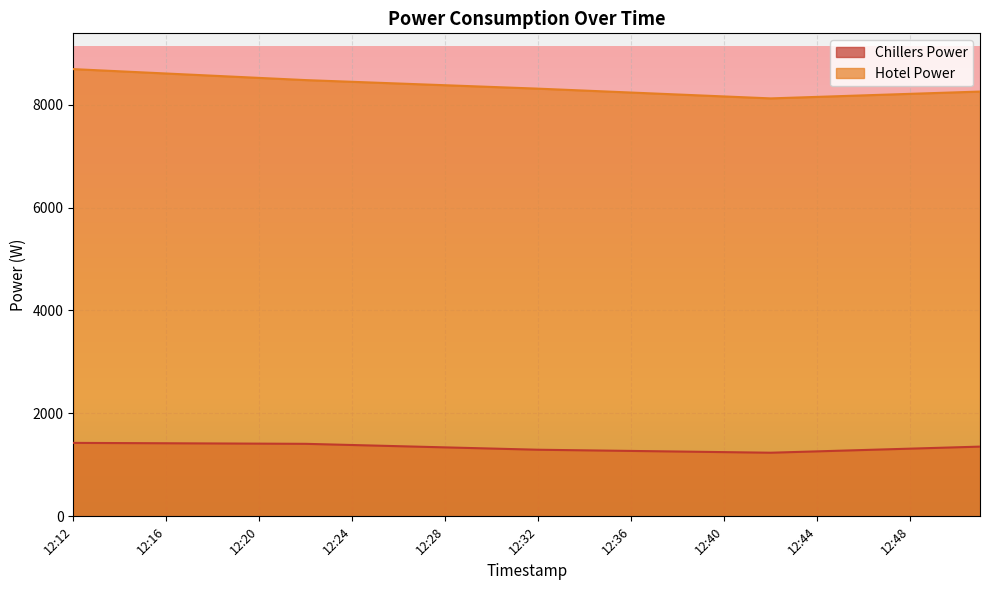

At which label does Hotel Power reach its minimum?

12:42